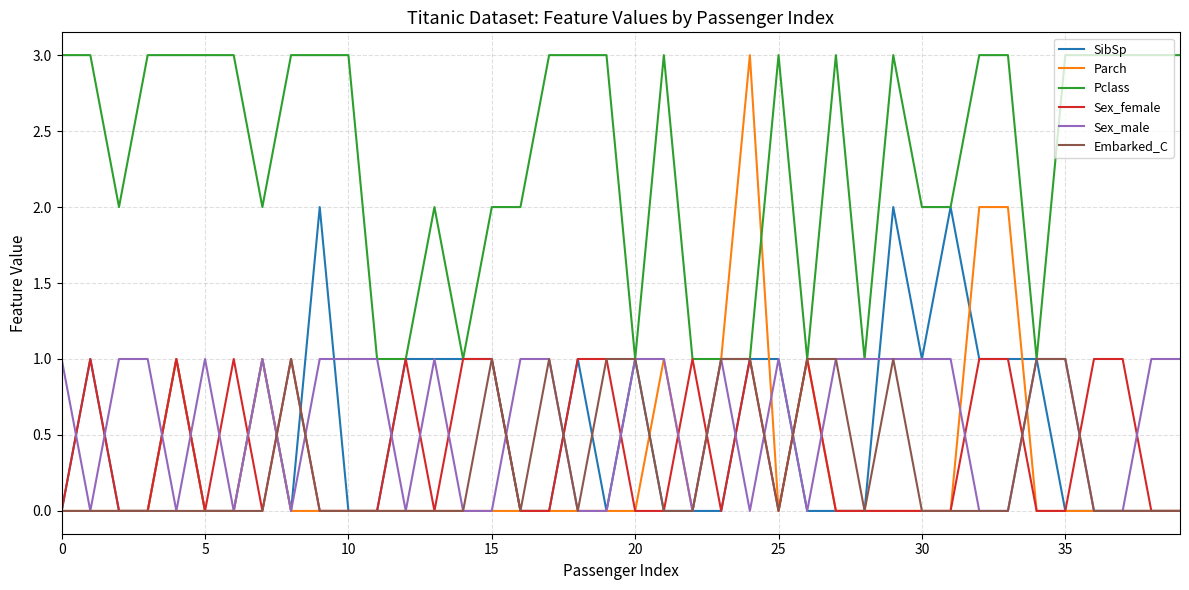

Which series has the largest range (max minus min)?

Parch